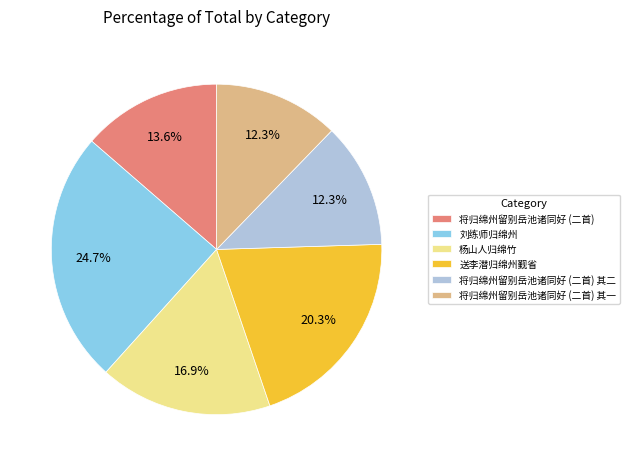

To the nearest percent, what percentage of the pie is 将归绵州留别岳池诸同好 (二首) 其二?

12%